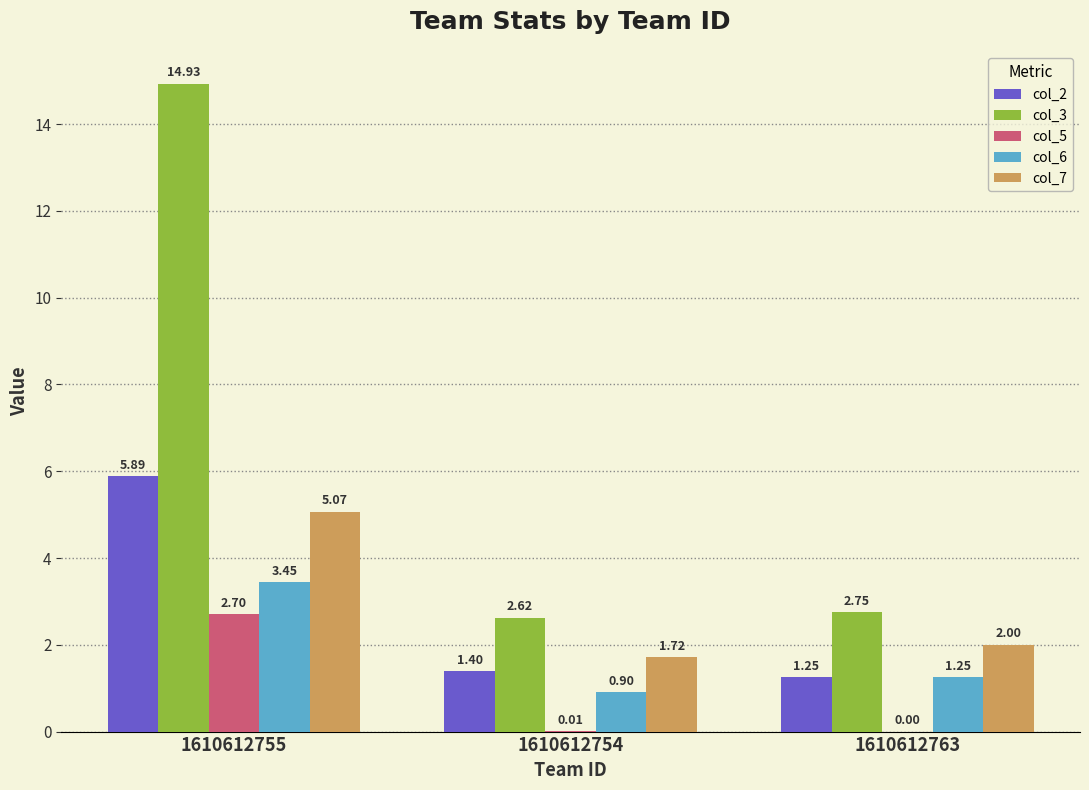

What is the sum of all col_6 values?

5.6